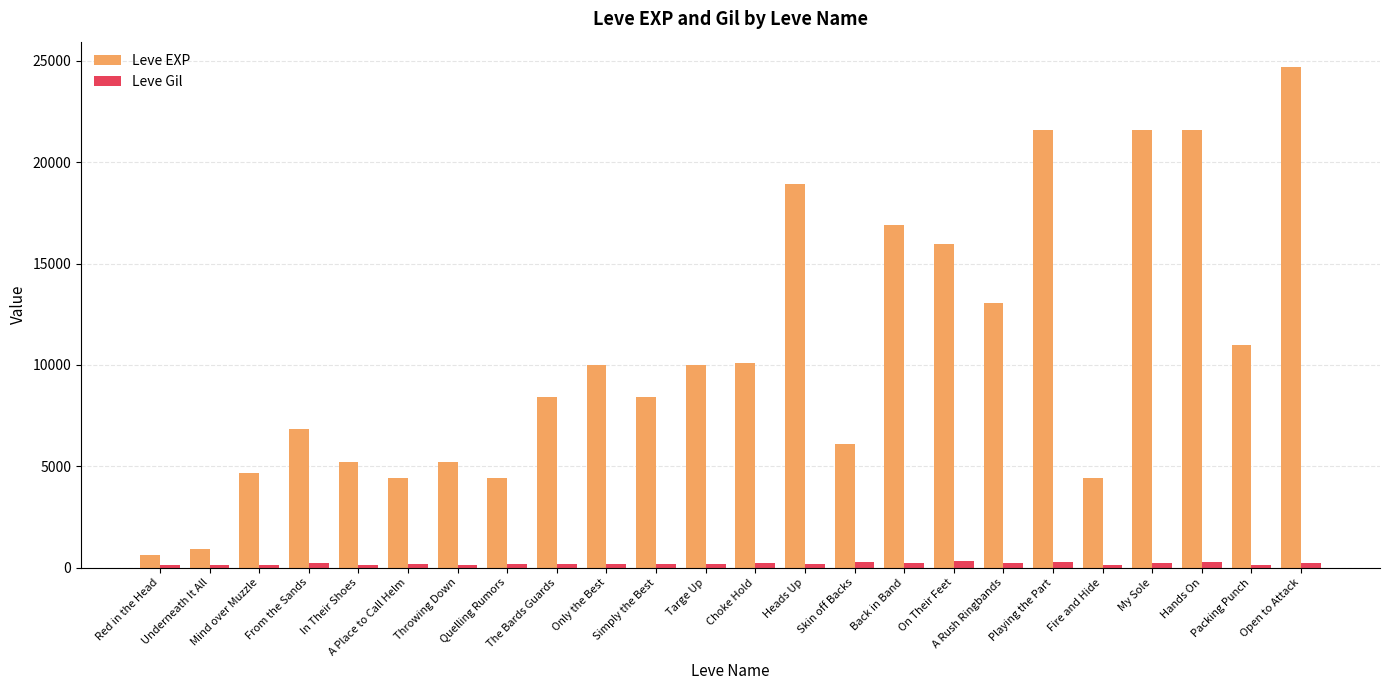

Between Only the Best and Heads Up, which series saw the biggest shift?

Leve EXP